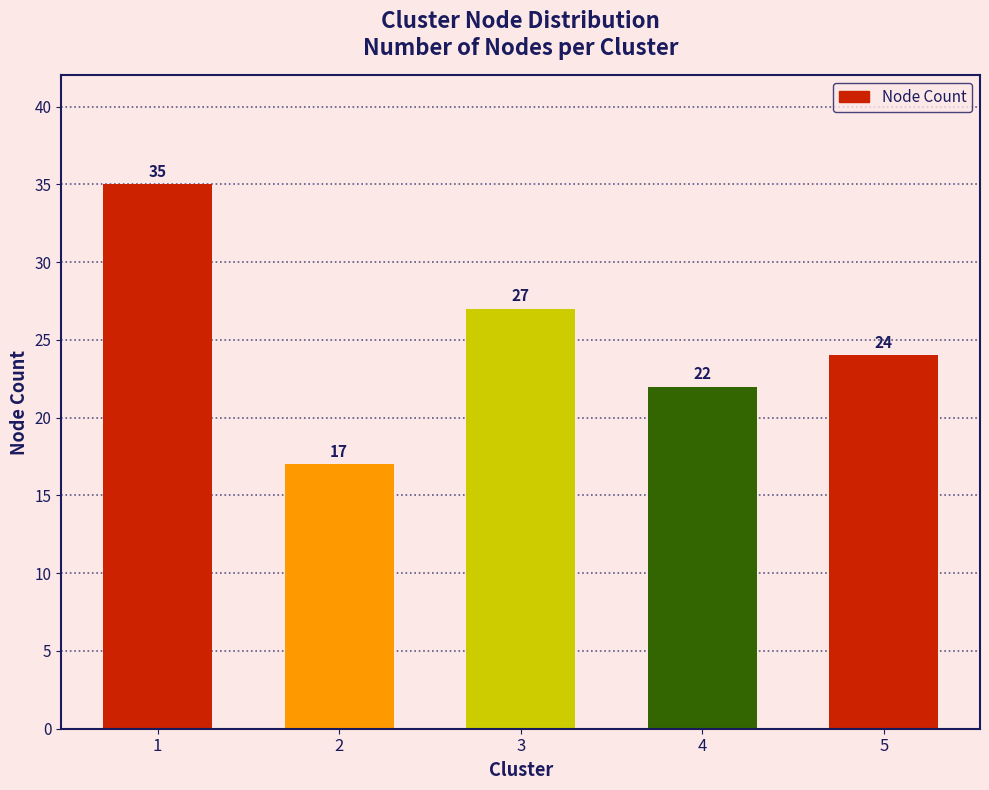

Between 3 and 1, which is larger?

1